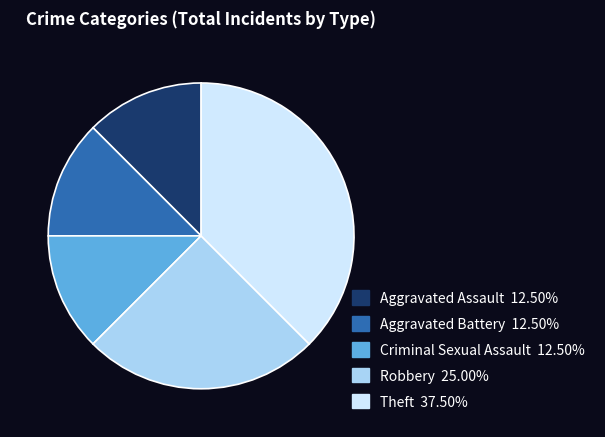

How many segments does this pie chart have?

5